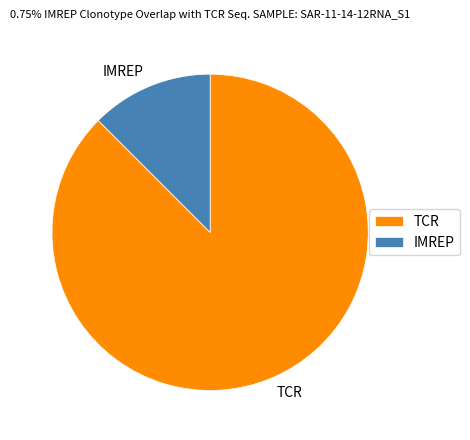

Between TCR and IMREP, which is larger?

TCR